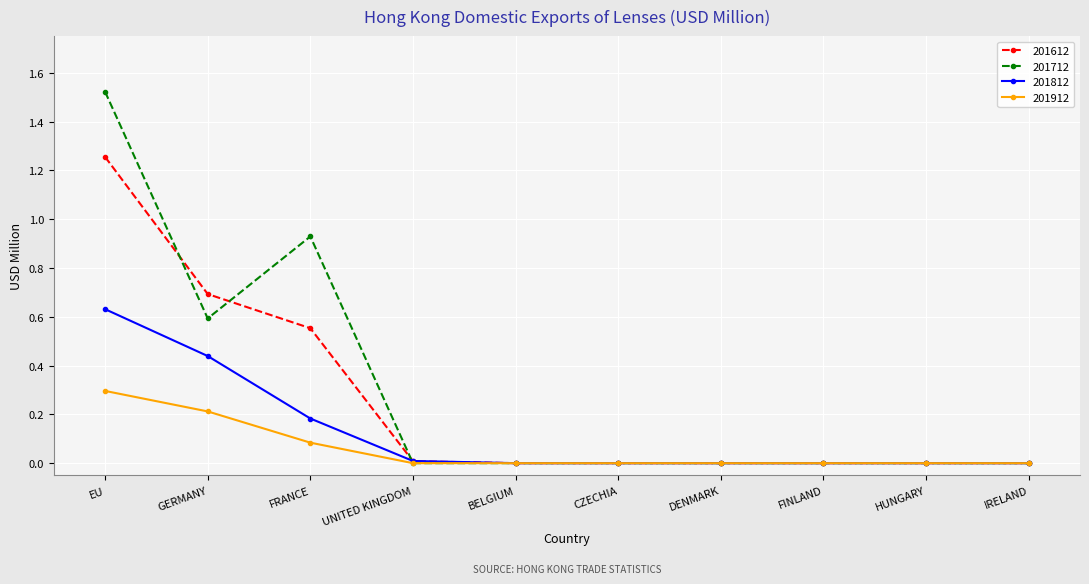

How many lines are shown in the chart?

4